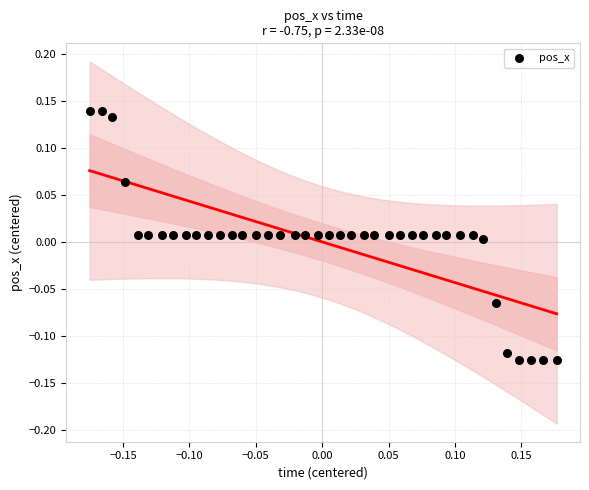

What is the range of Y values (max minus min)?

0.3